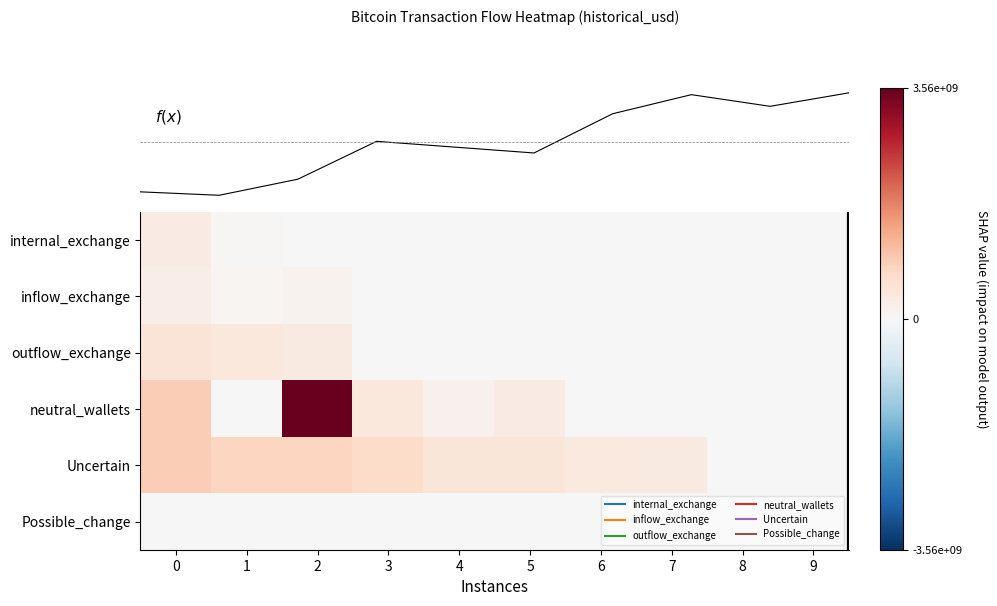

Which series has the largest range (max minus min)?

neutral_wallets